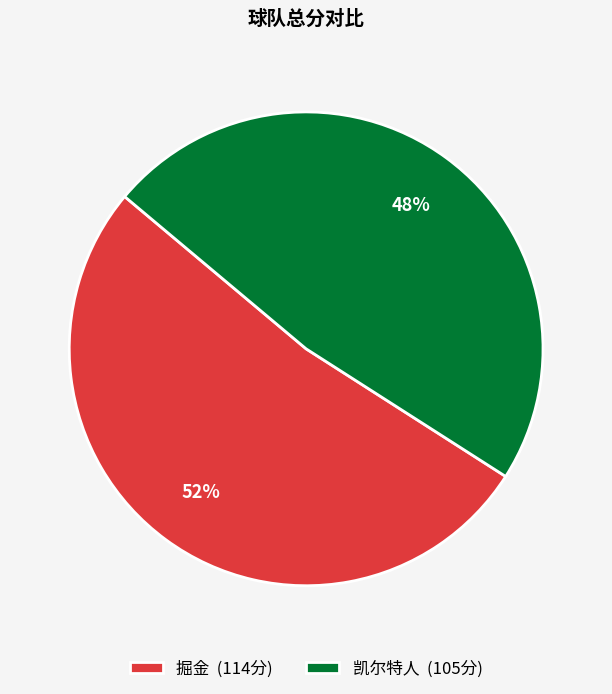

Rank the categories by value from highest to lowest.

掘金, 凯尔特人